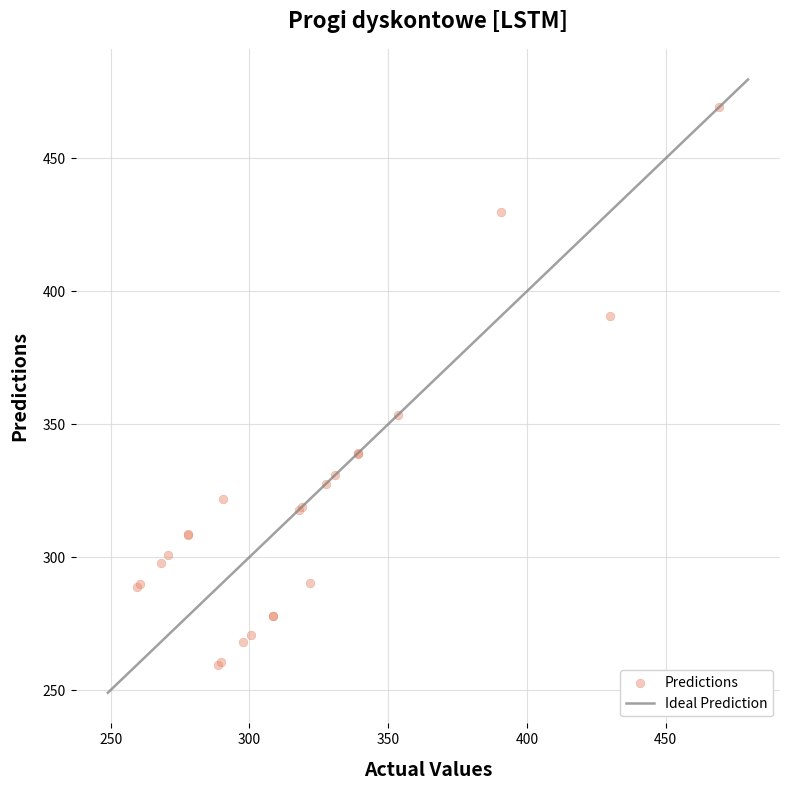

What Y value in the scatter plot is closest to 364?

353.4